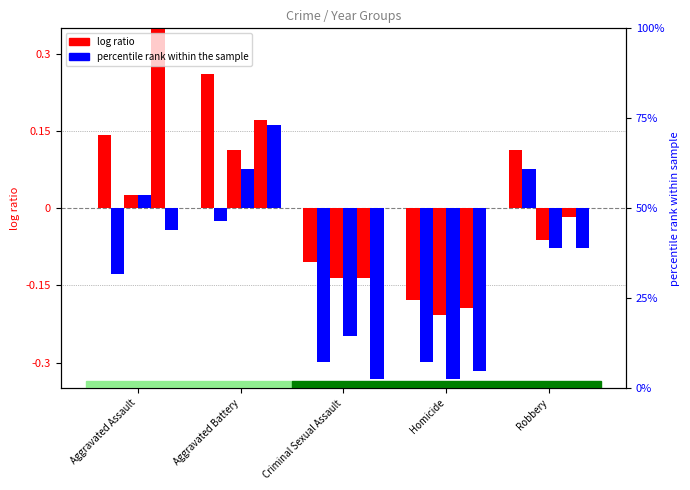

How many values in 2020 are below zero?

3